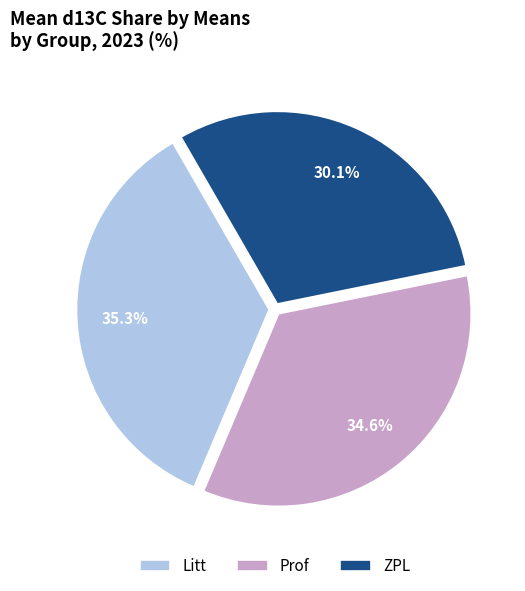

How many slices are in this pie chart?

3